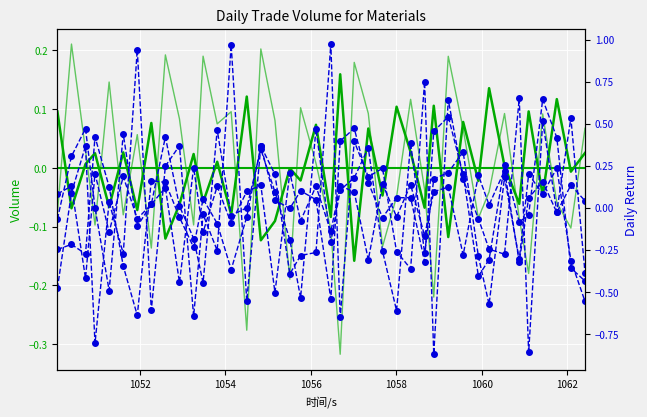

At how many categories does at least one series exceed 0?

40